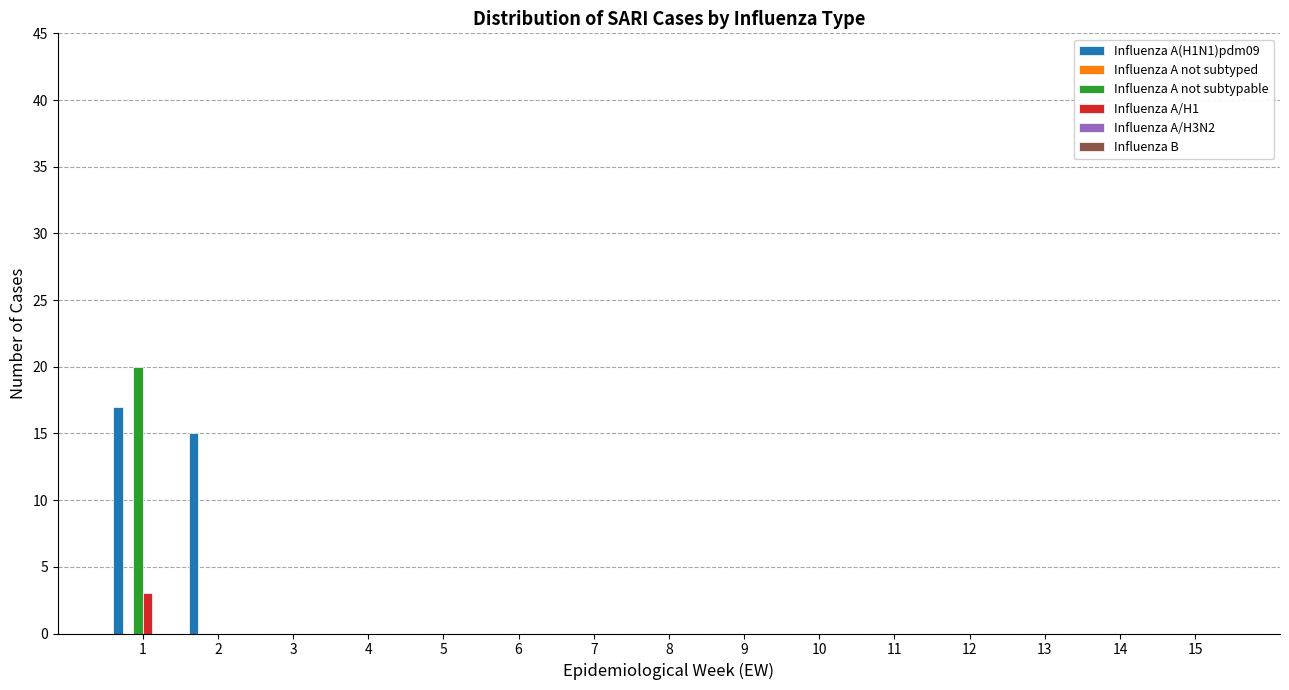

How many groups of bars are there?

15